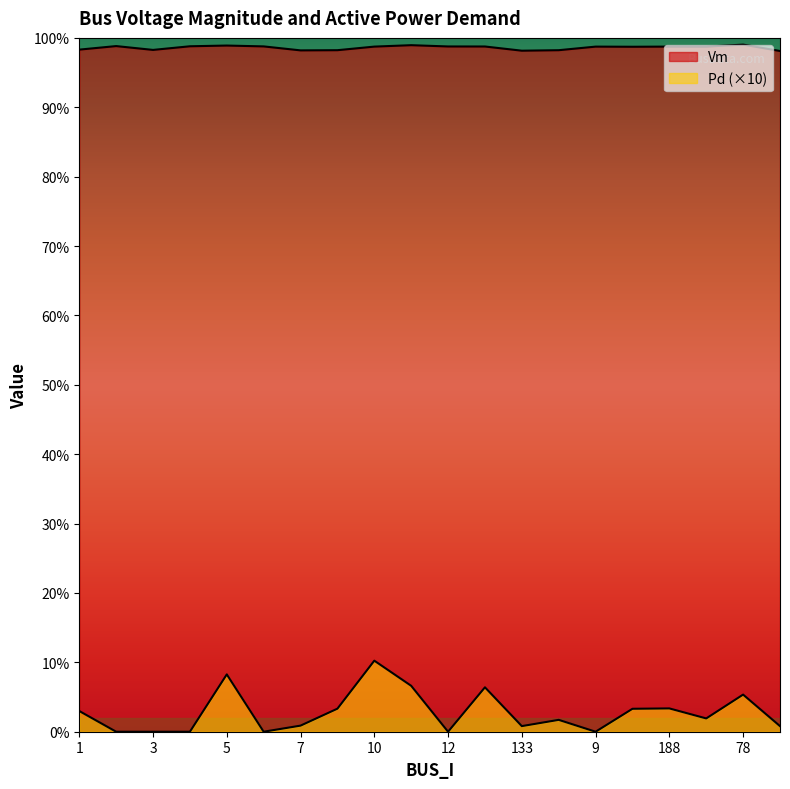

Where is the first local minimum for Pd?

6